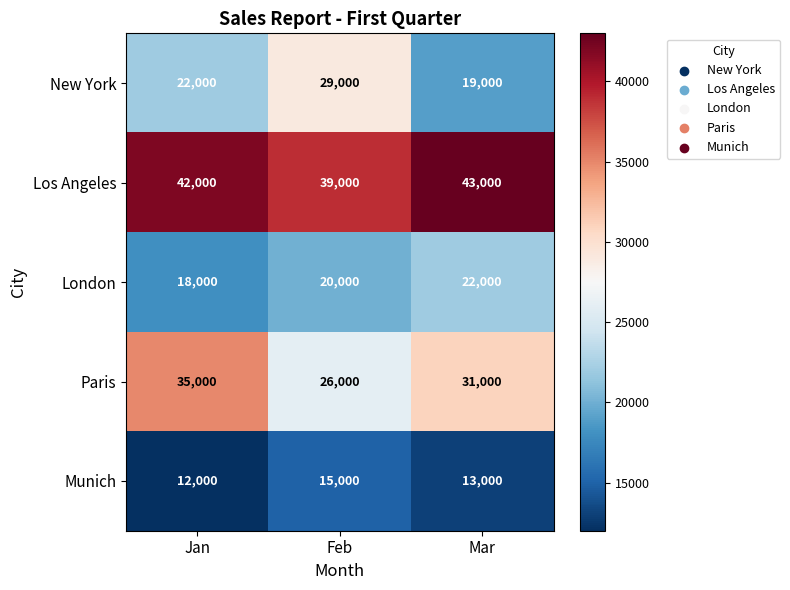

What is the difference between the maximum and minimum values in the Munich series?

3000